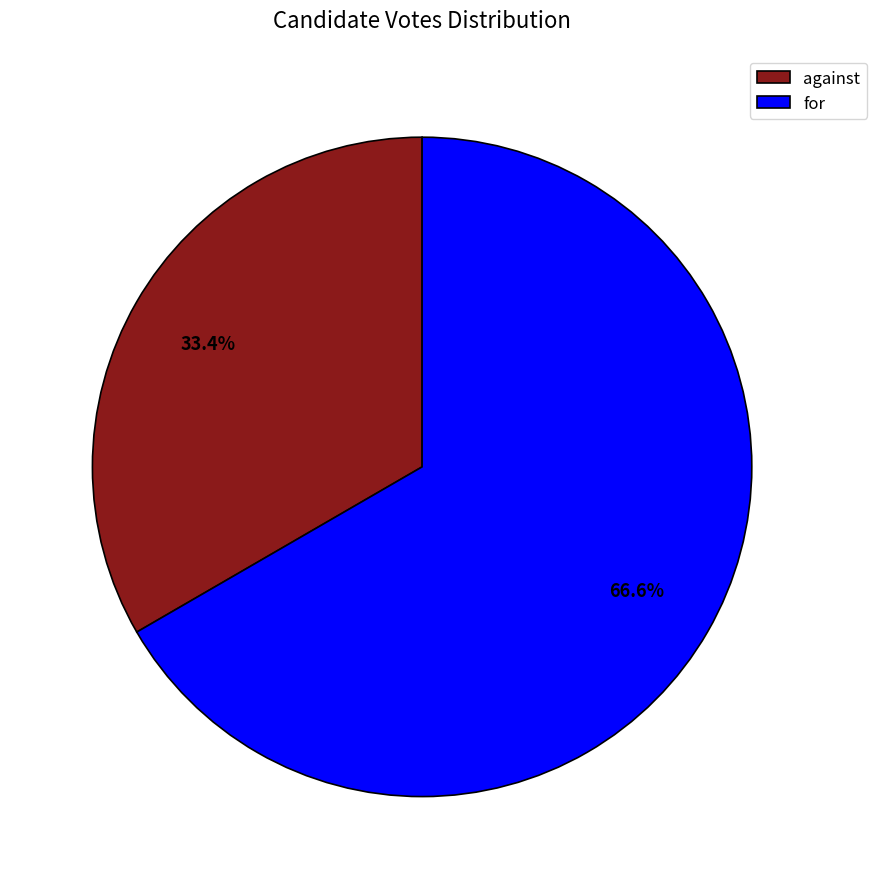

What is the ratio of the value at against to the value at for?

0.5